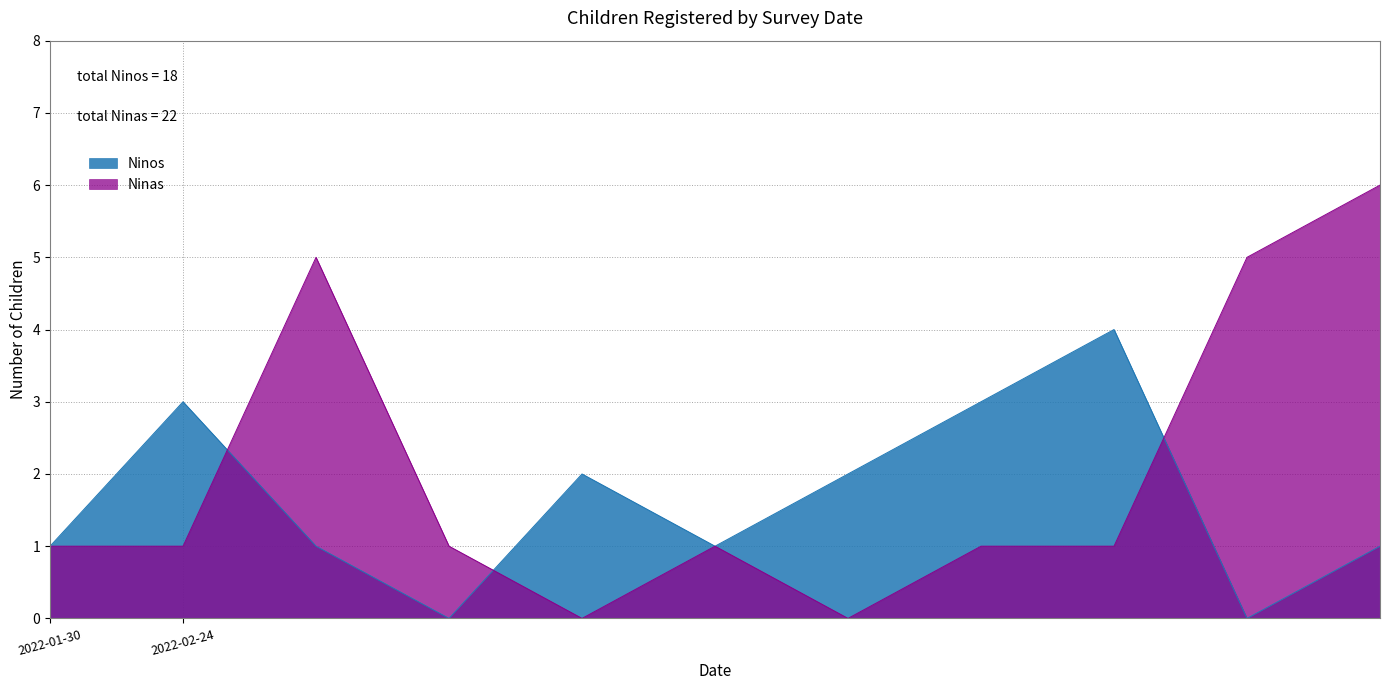

What is the maximum value shown in the chart?

6